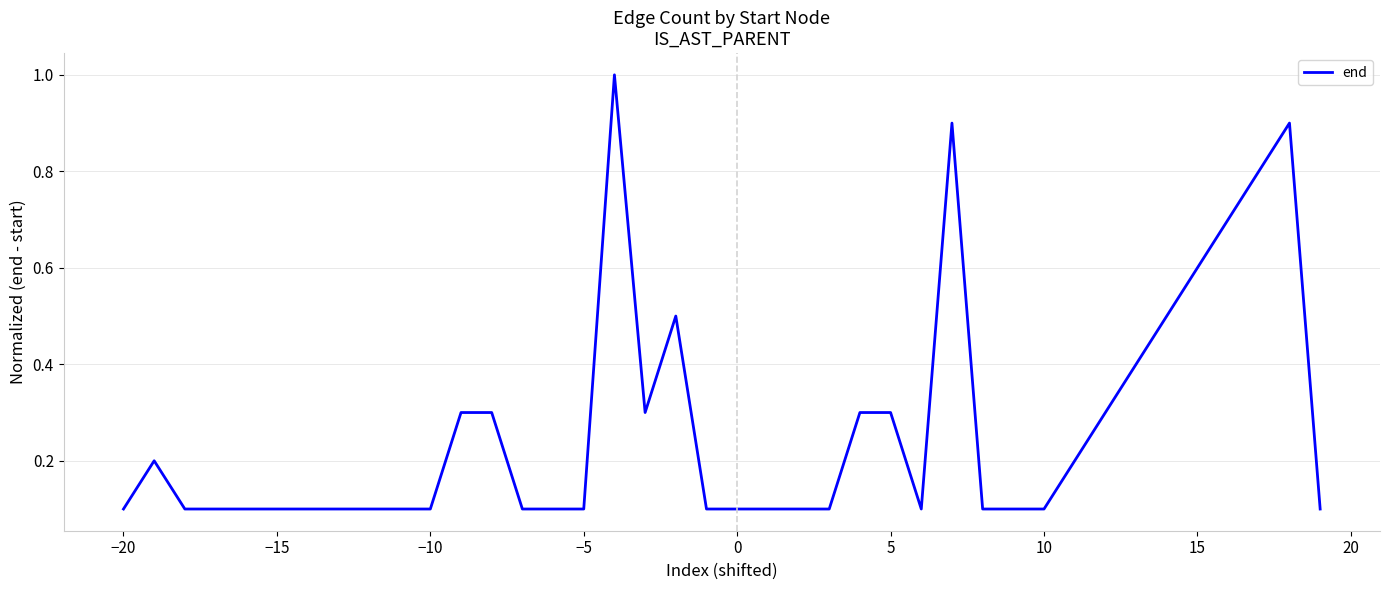

Does the chart display data point markers on the line(s)?

No